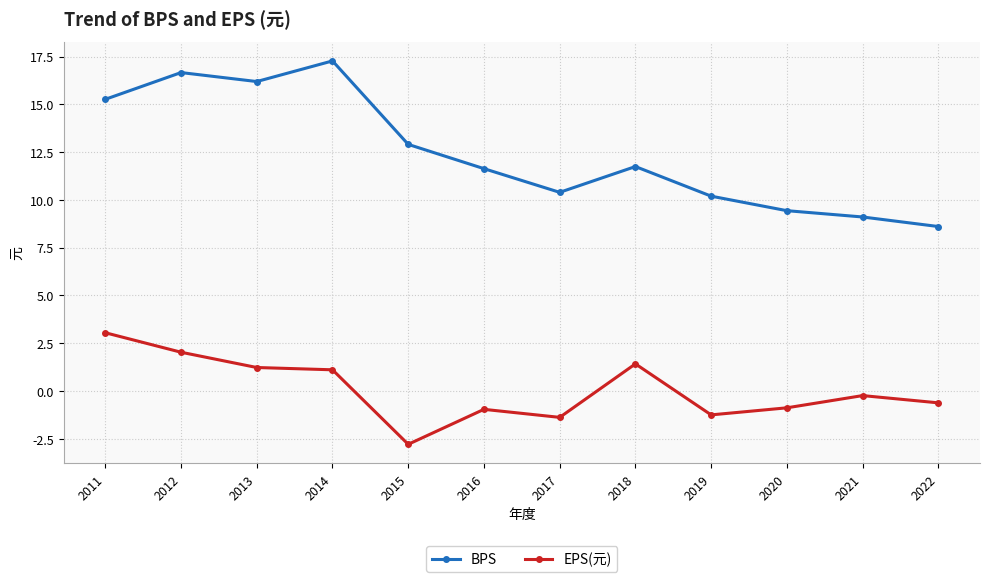

What is the total value across all series at 2015?

10.1